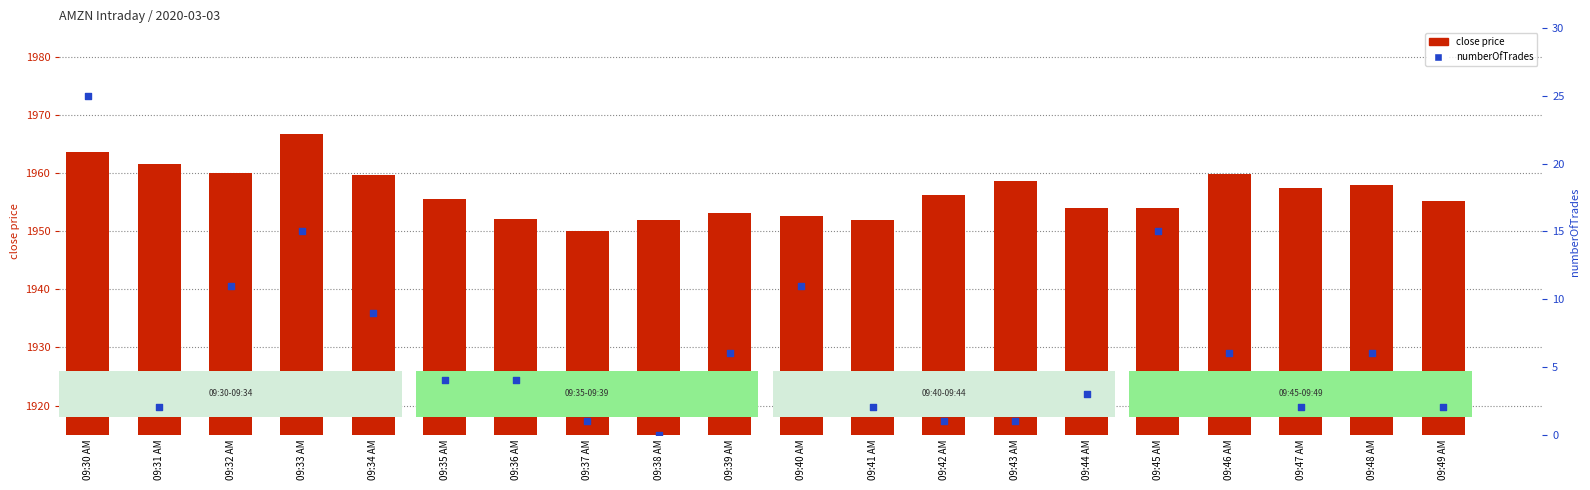

Which series has the largest Y range (max minus min)?

numberOfTrades